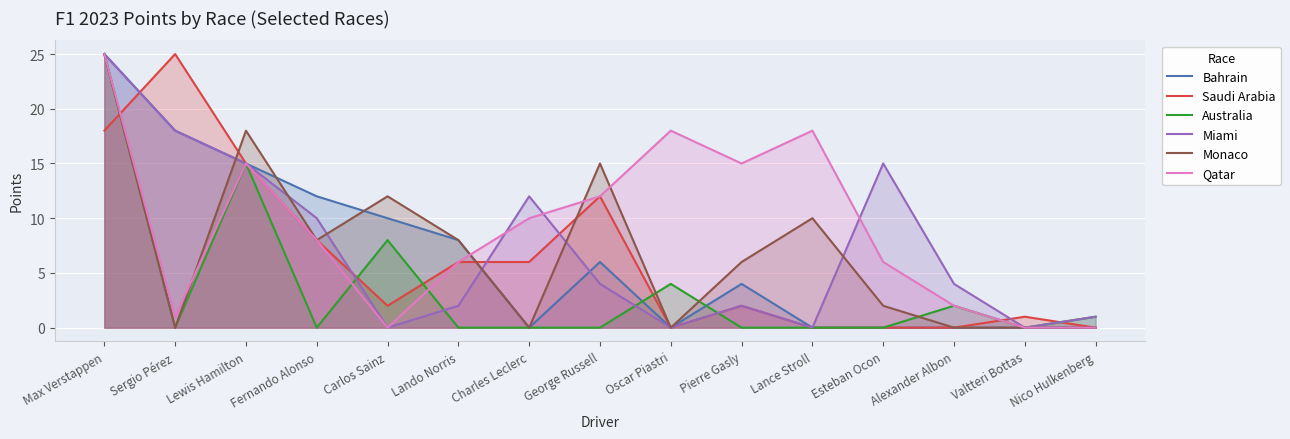

How many lines are shown in the chart?

6